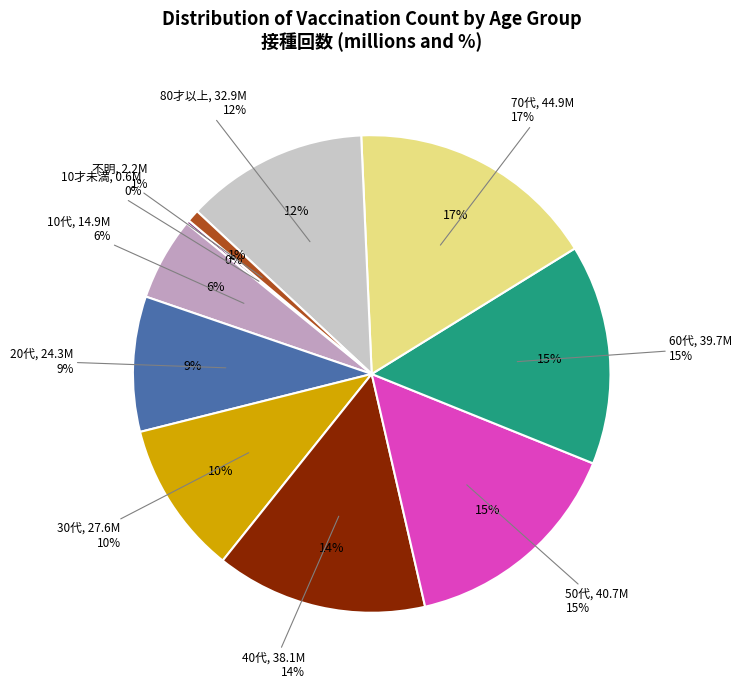

Is 不明 the majority of the pie?

No